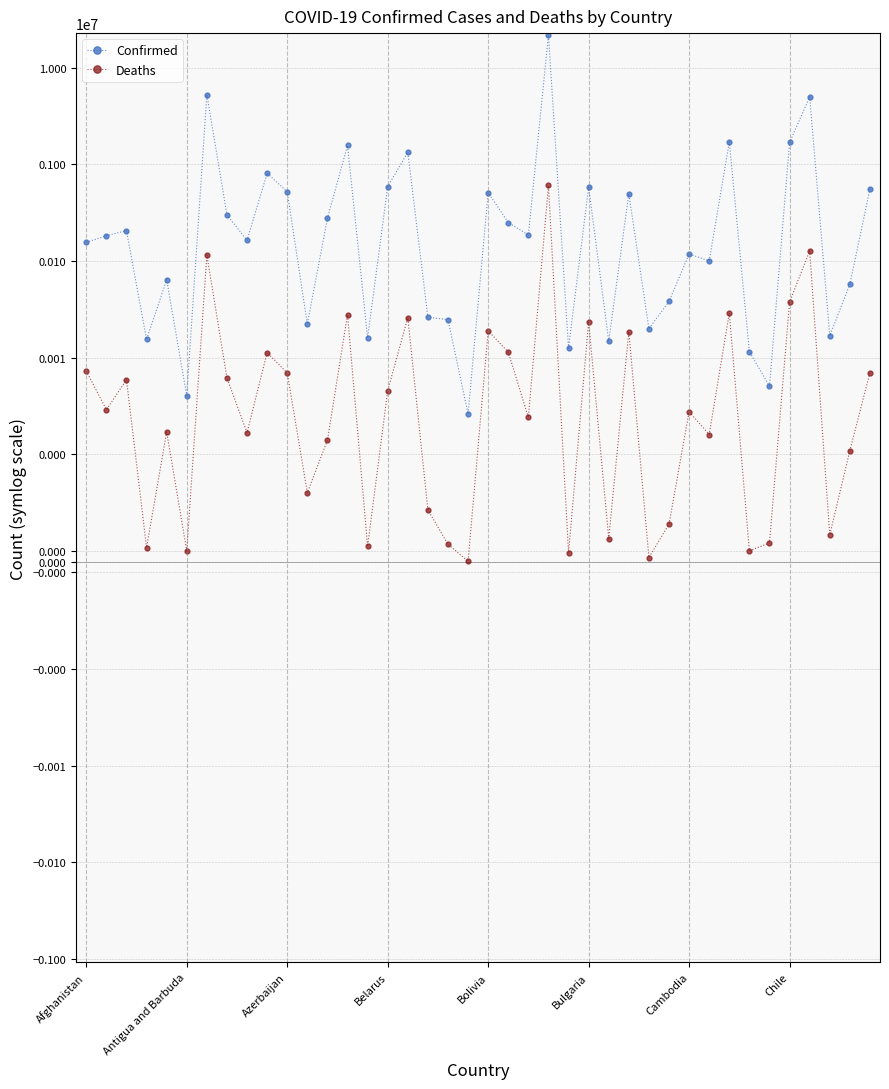

What is the maximum value for Confirmed?

21748984